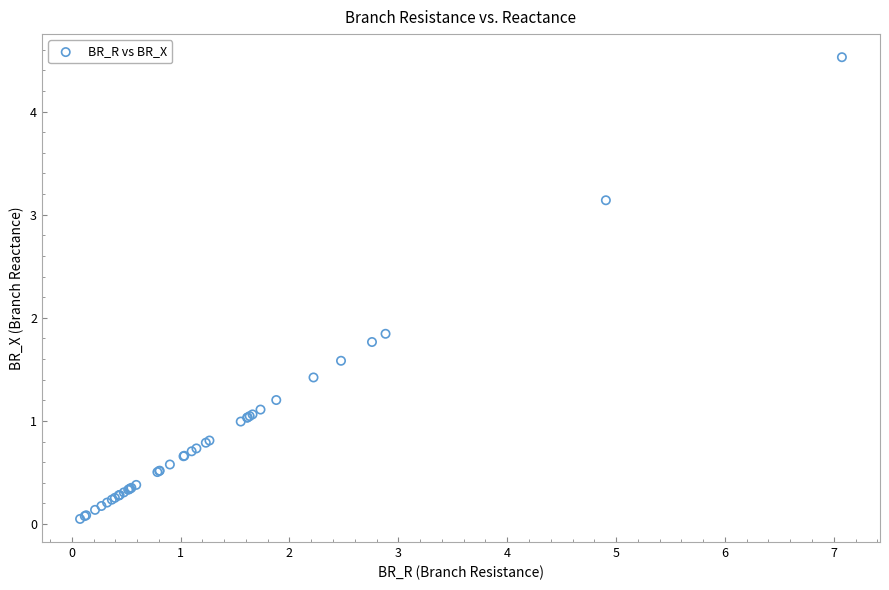

What Y value in the scatter plot is closest to 2?

1.8